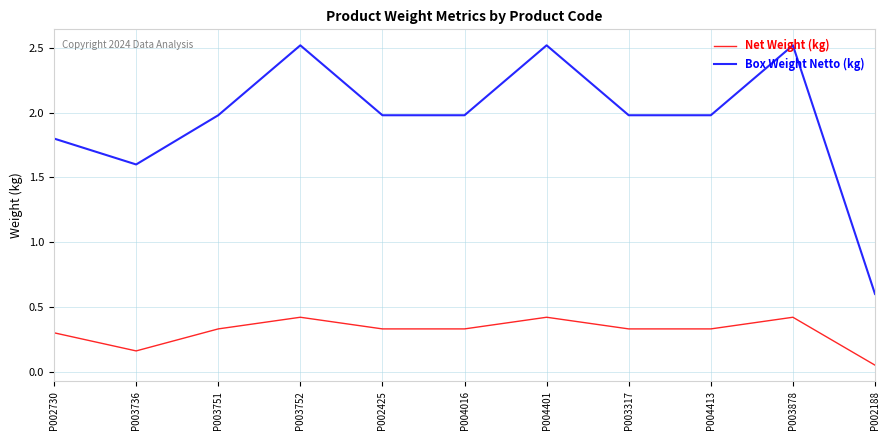

List the series in order of their overall mean, lowest first.

Net Weight (kg), Box Weight Netto (kg)